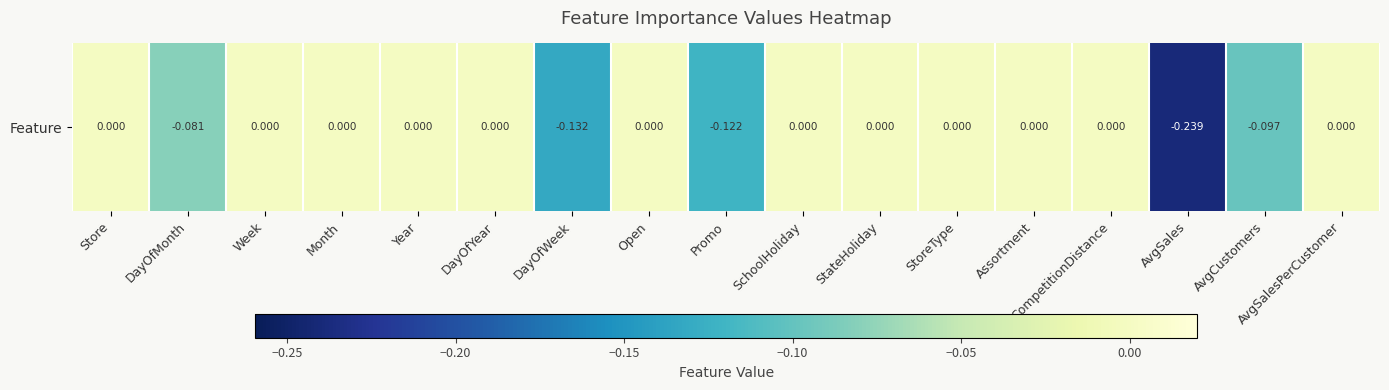

Reading left to right, extract all data points from this chart.

Store=0.0	DayOfMonth=-0.1	Week=0.0	Month=0.0	Year=0.0	DayOfYear=0.0	DayOfWeek=-0.1	Open=0.0	Promo=-0.1	SchoolHoliday=0.0	StateHoliday=0.0	StoreType=0.0	Assortment=0.0	CompetitionDistance=0.0	AvgSales=-0.2	AvgCustomers=-0.1	AvgSalesPerCustomer=0.0